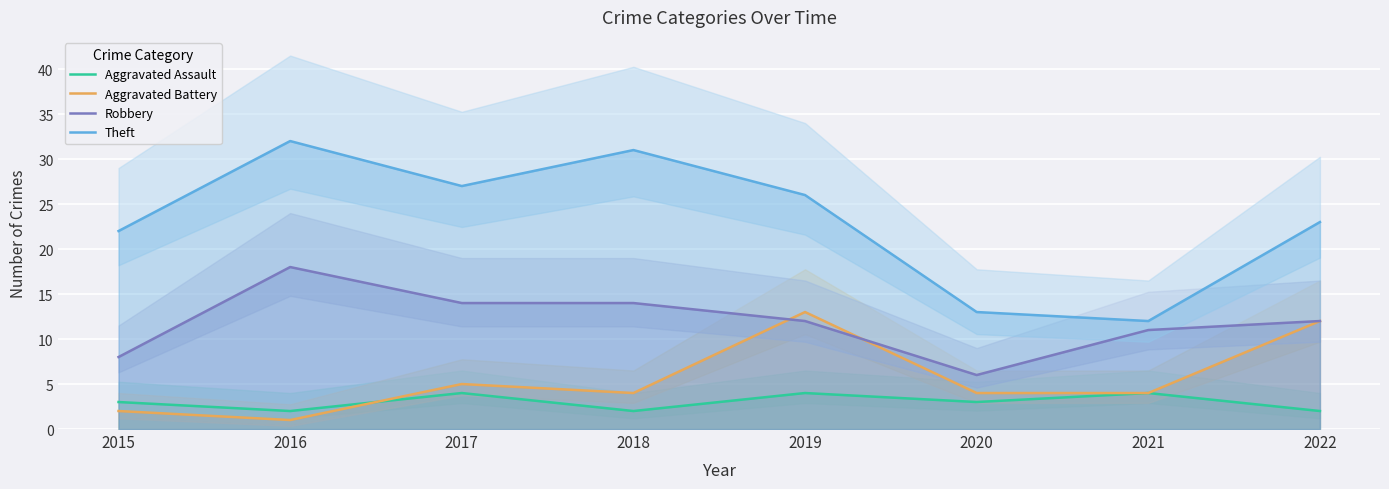

At 2018, list the series in order from smallest to largest.

Aggravated Assault, Aggravated Battery, Robbery, Theft